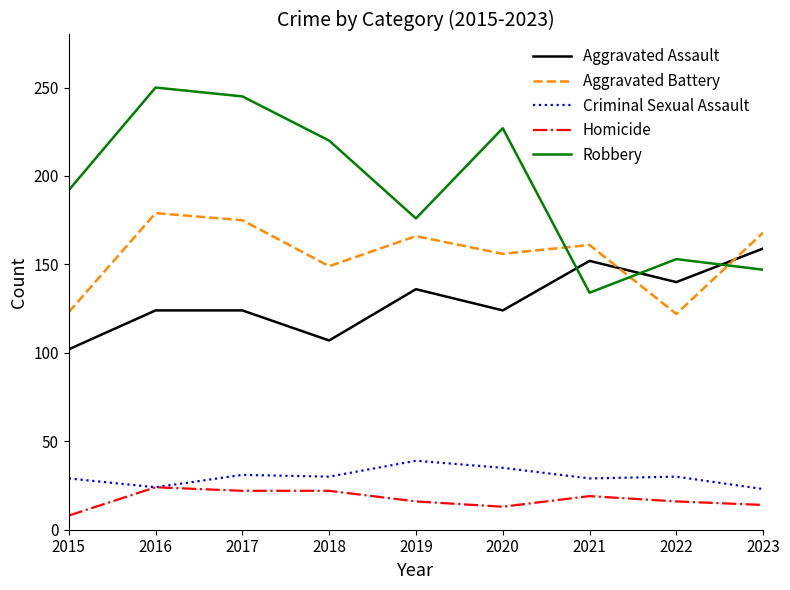

Which category has the highest value across all series?

2016